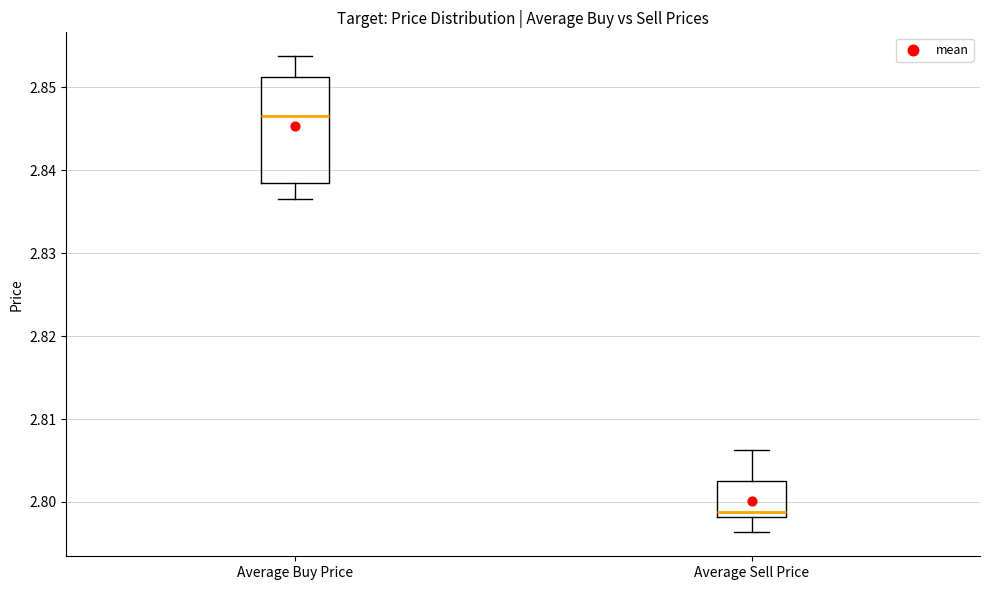

Which box has the highest median line?

Average Buy Price